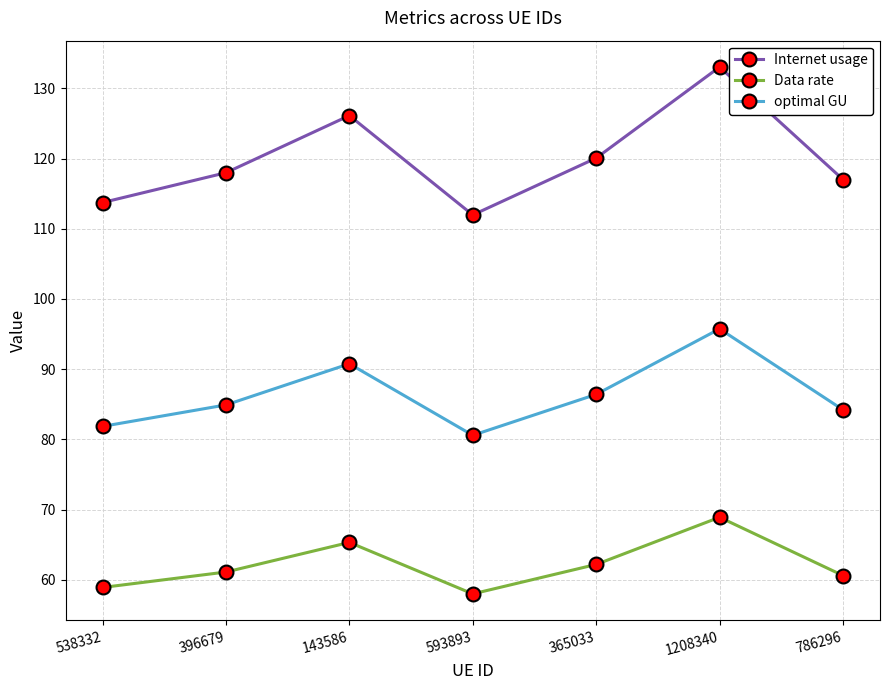

Count the number of categories in the chart.

7